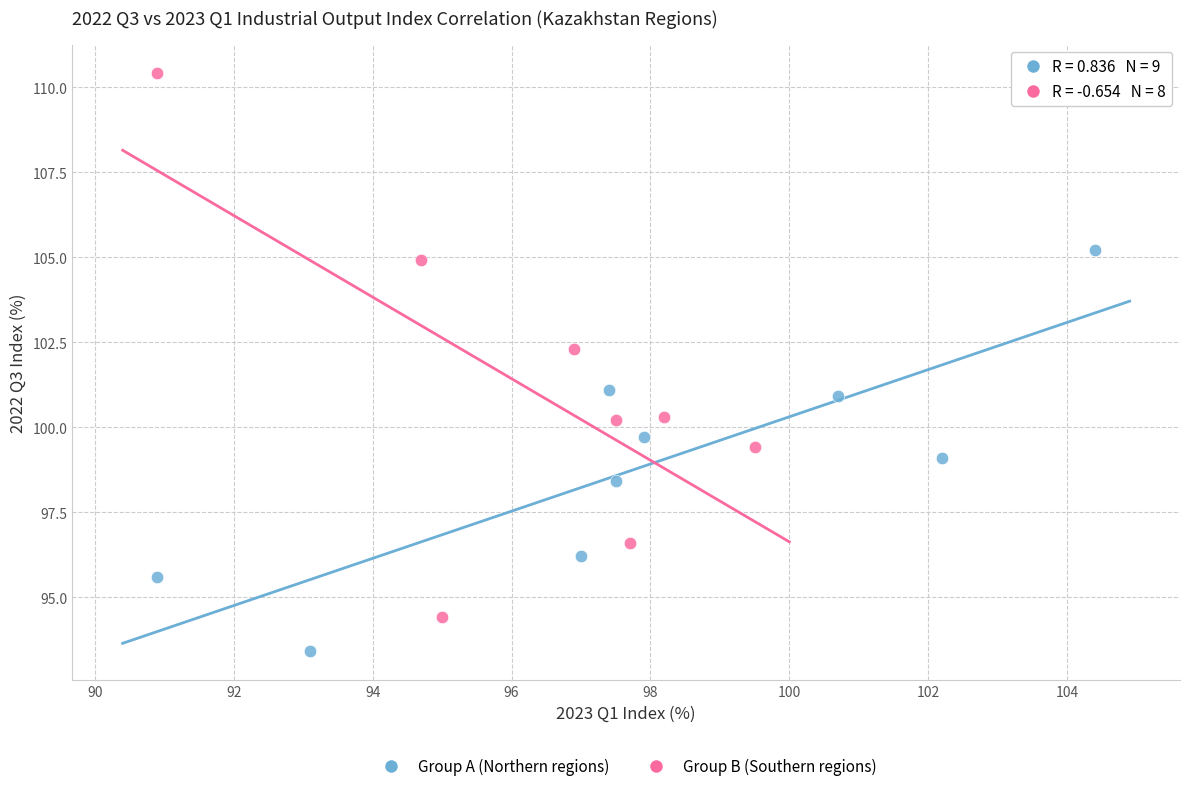

Which series contains the highest Y value?

Group B (Southern regions)